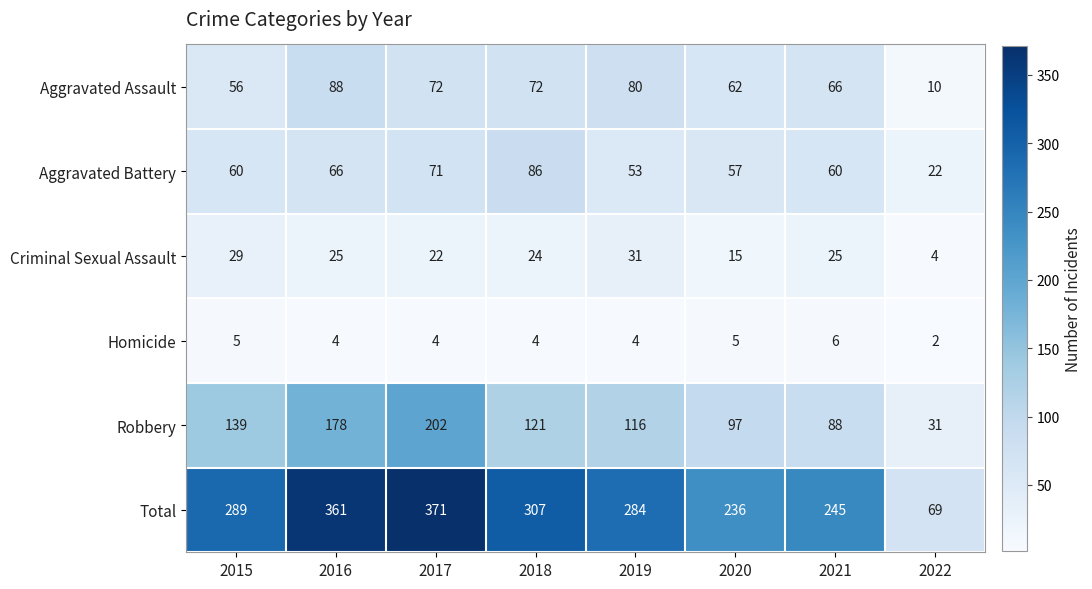

What is the sum of all Robbery values?

972